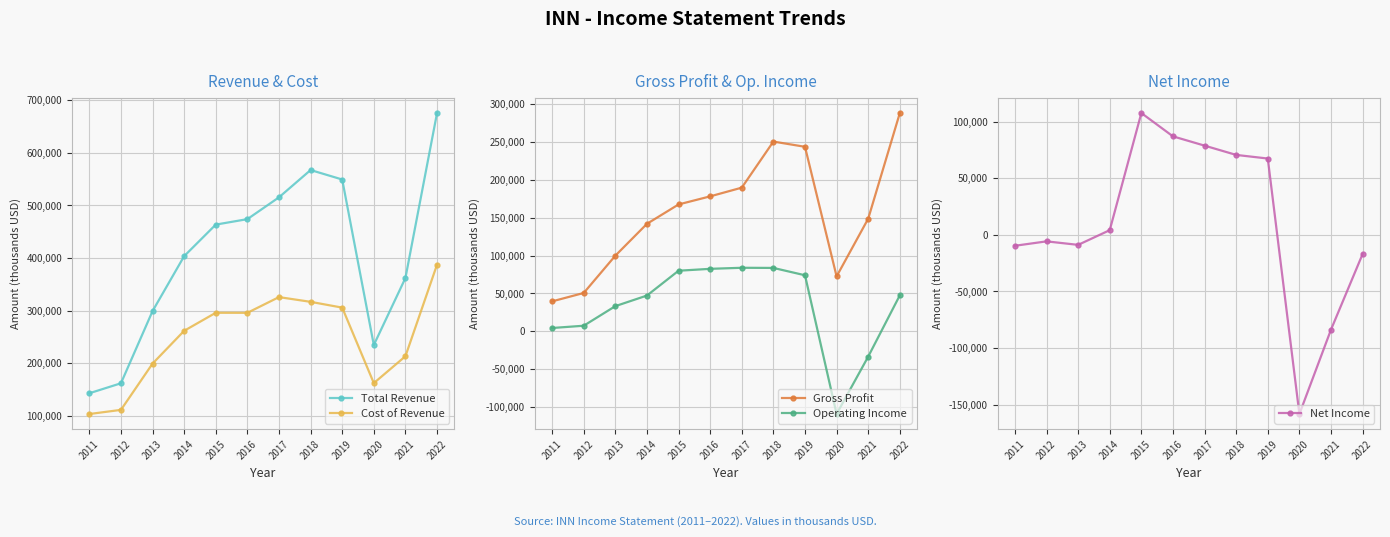

How many values in the Net Income series are below 4200?

6